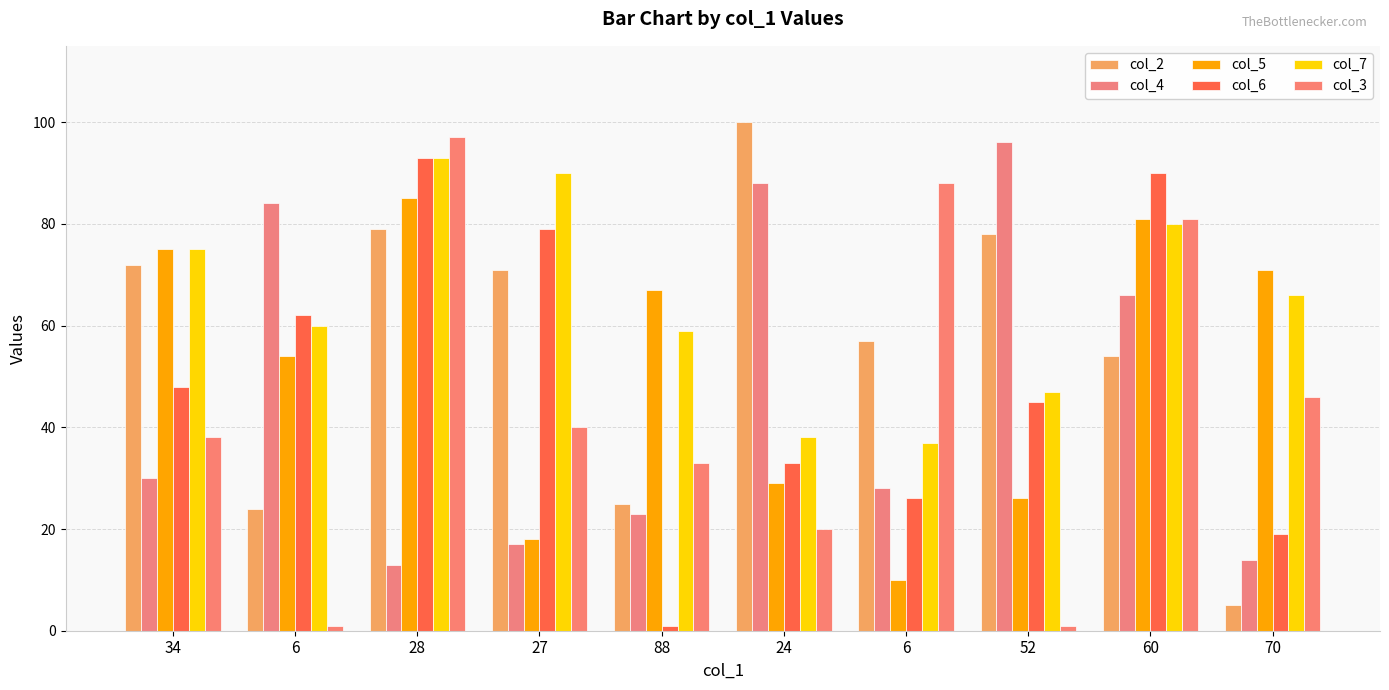

What value does the col_4 series have at 70?

14